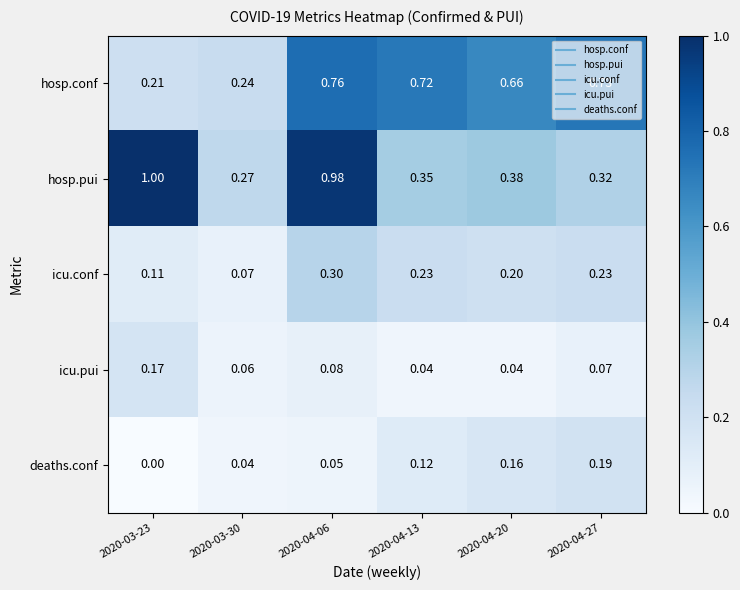

Between 2020-03-30 and 2020-04-27, which series saw the biggest shift?

hosp.conf